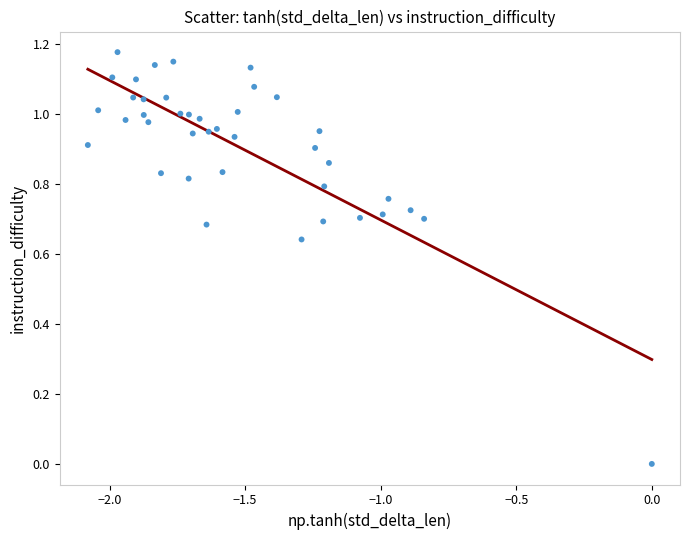

What is the range of X values (max minus min)?

2.1